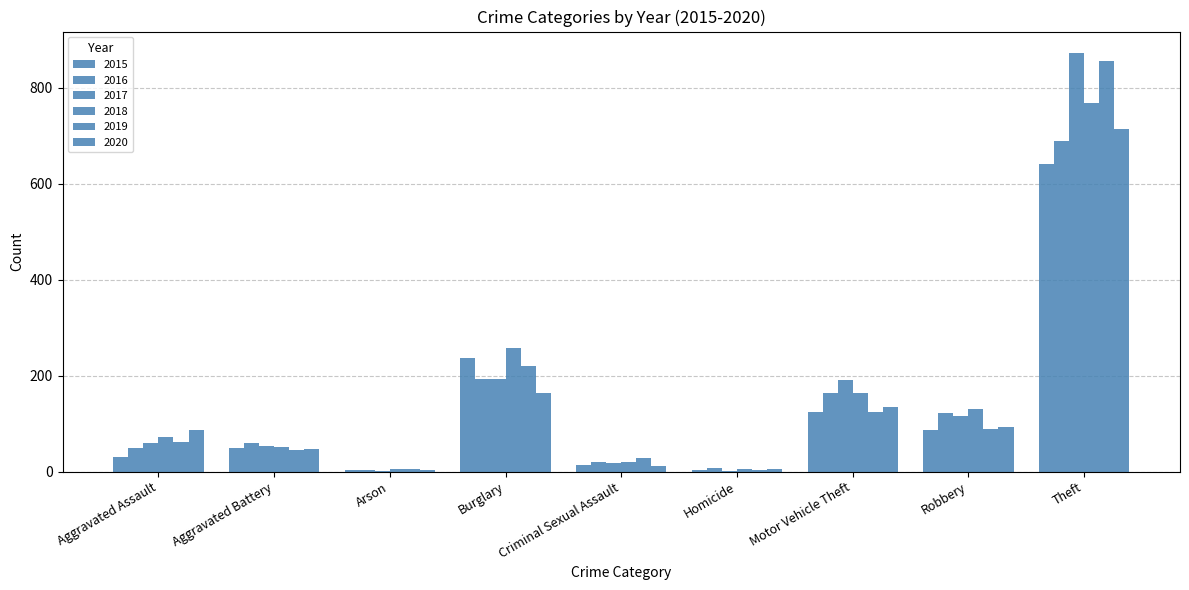

How many data points does each series have?

9